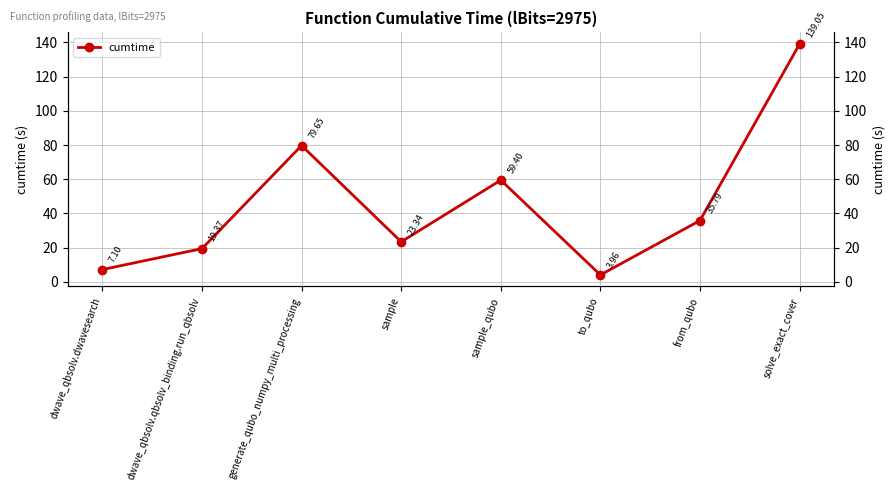

What is the change in value from dwave_qbsolv.qbsolv_binding.run_qbsolv to from_qubo?

+16.4